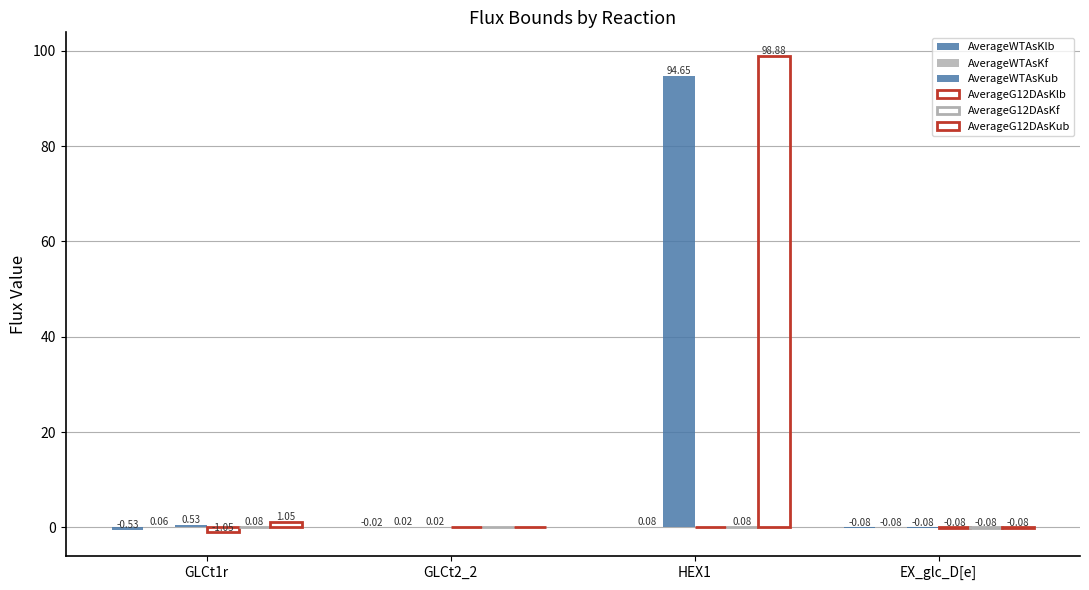

How many data points in AverageG12DAsKub are above 1?

2